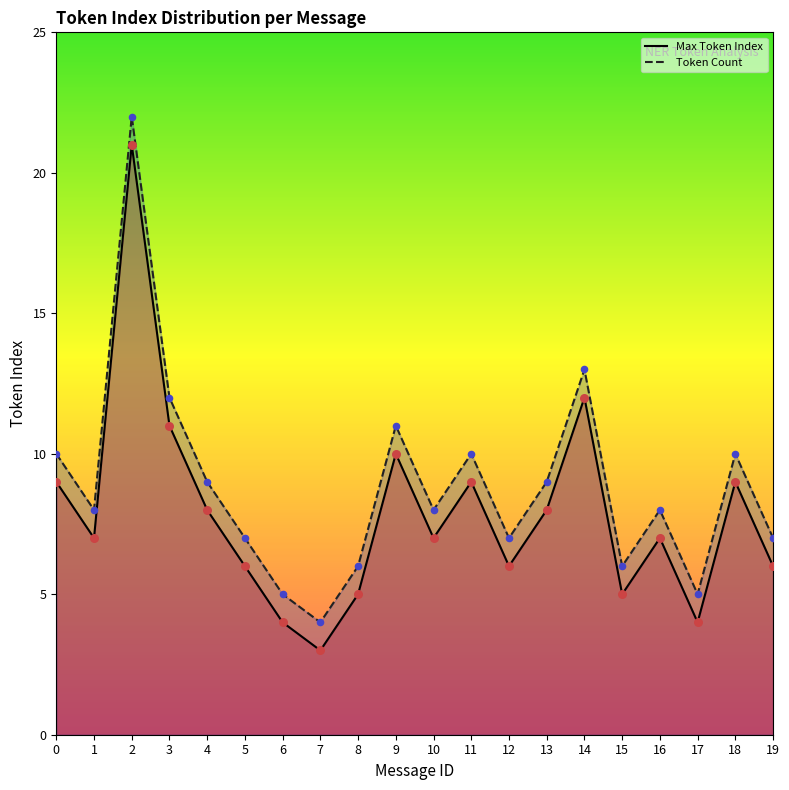

At which category is the sum across all series the highest?

2